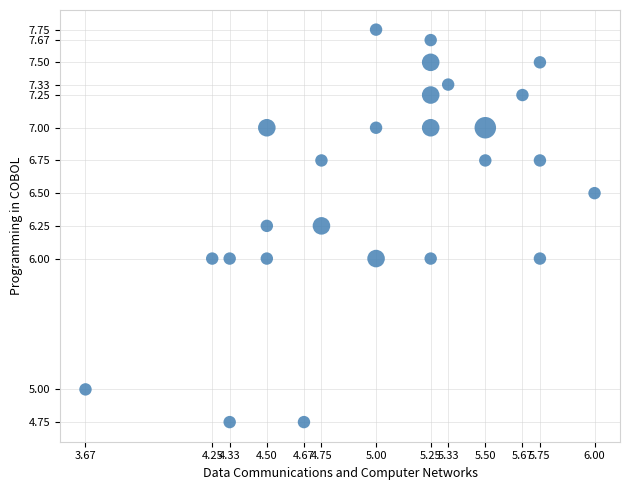

What is the range of Y values (max minus min)?

3.0